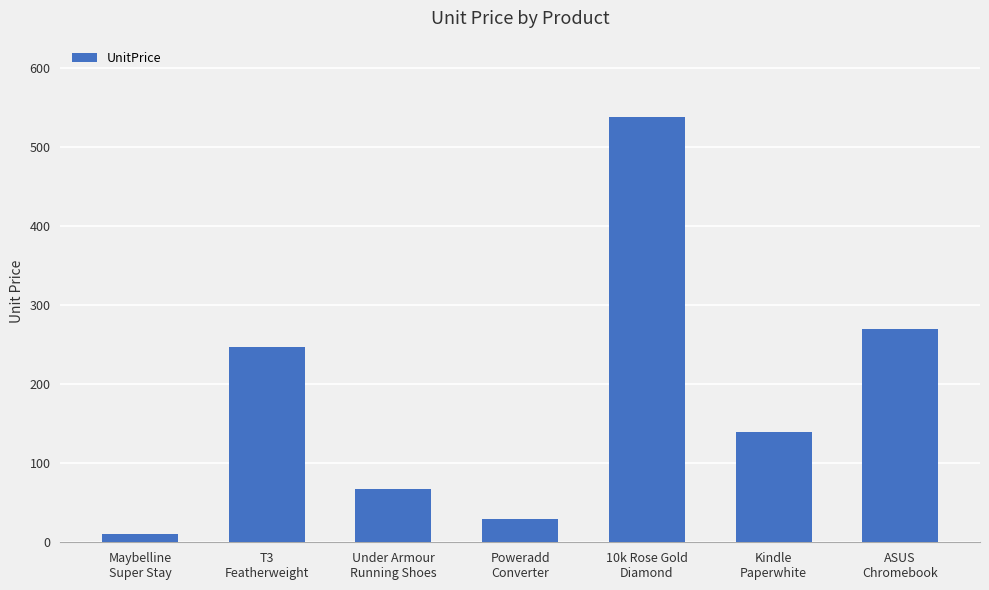

Which has a higher value, 10k Rose Gold
Diamond or Poweradd
Converter?

10k Rose Gold
Diamond